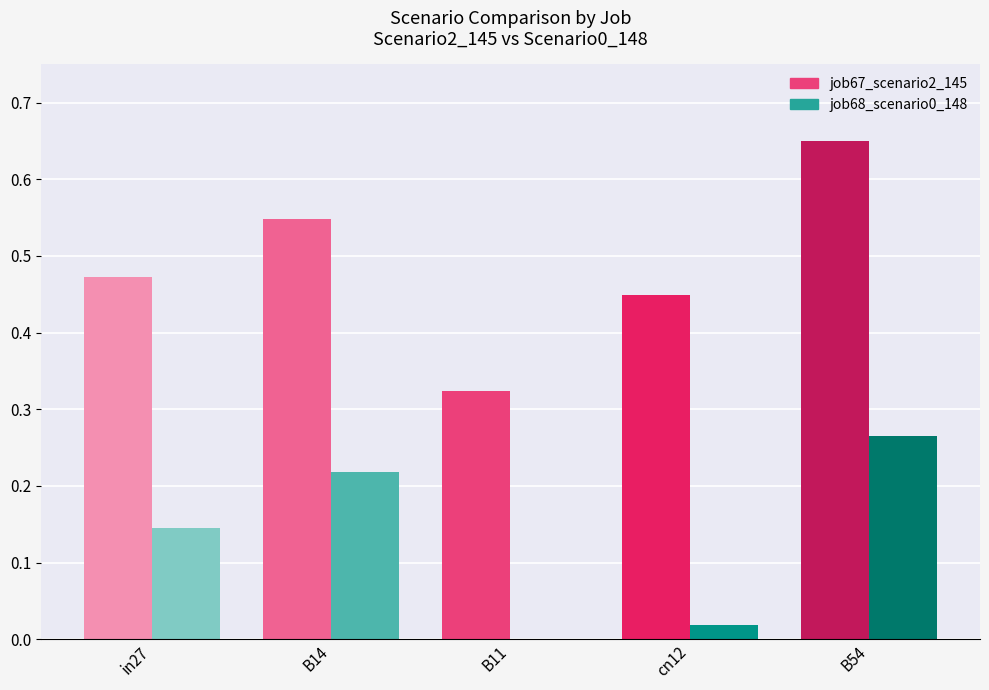

True or false: job68_scenario0_148 has a value of -0.2 at B11.

False